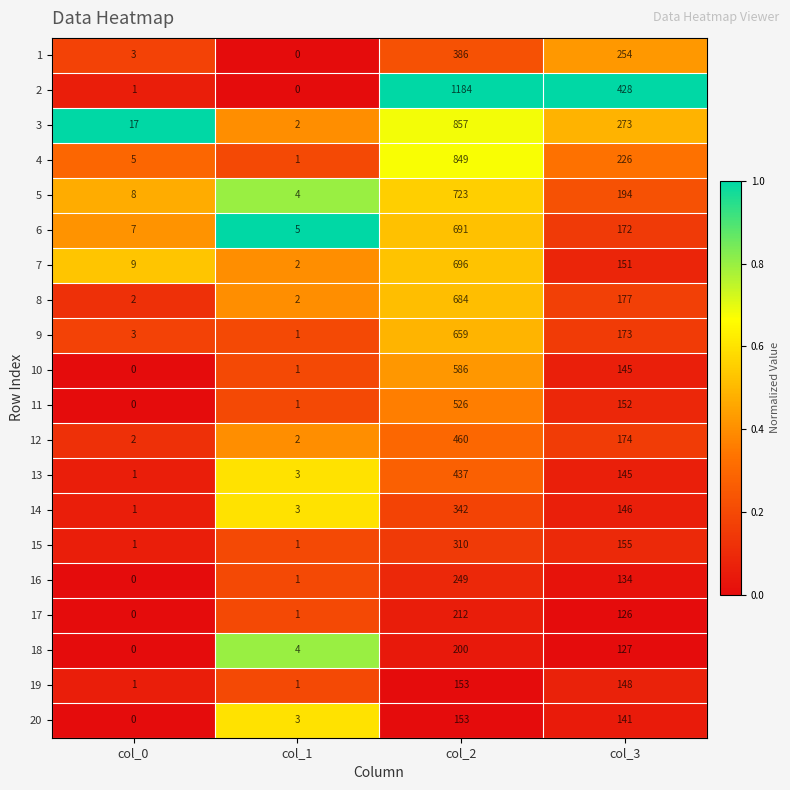

What is the greatest value displayed?

1184